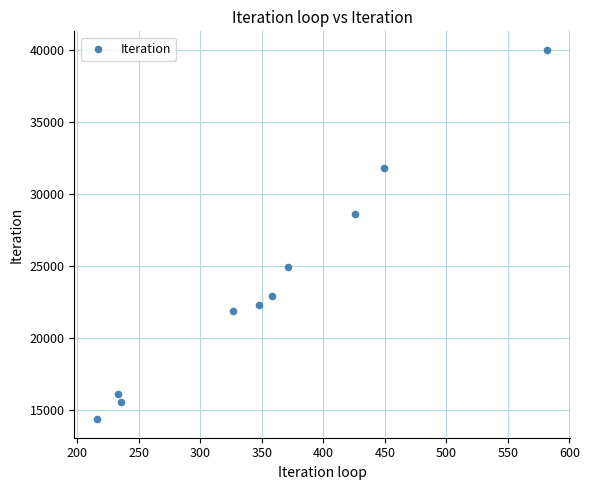

What Y value in the scatter plot is closest to 27174?

28565